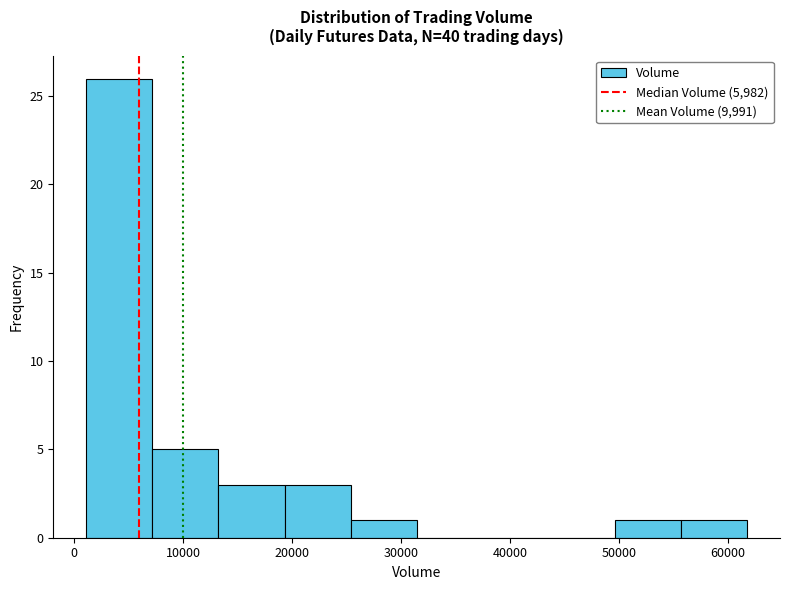

How tall is the bar that spans 1000 to 7000 on the x-axis? Neither the bar edges nor the heights are printed on the chart, so give them approximately, as read against the axes.

26